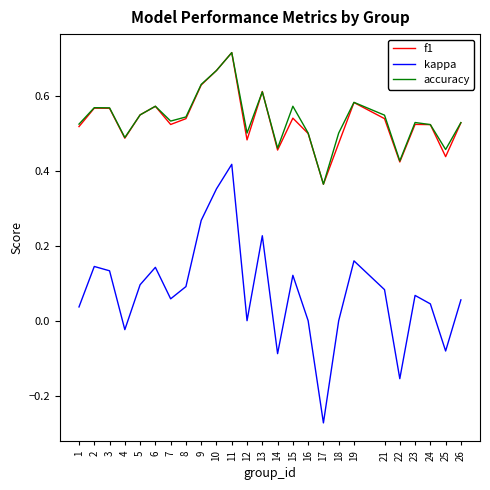

Which category has the lowest value in the accuracy series?

17